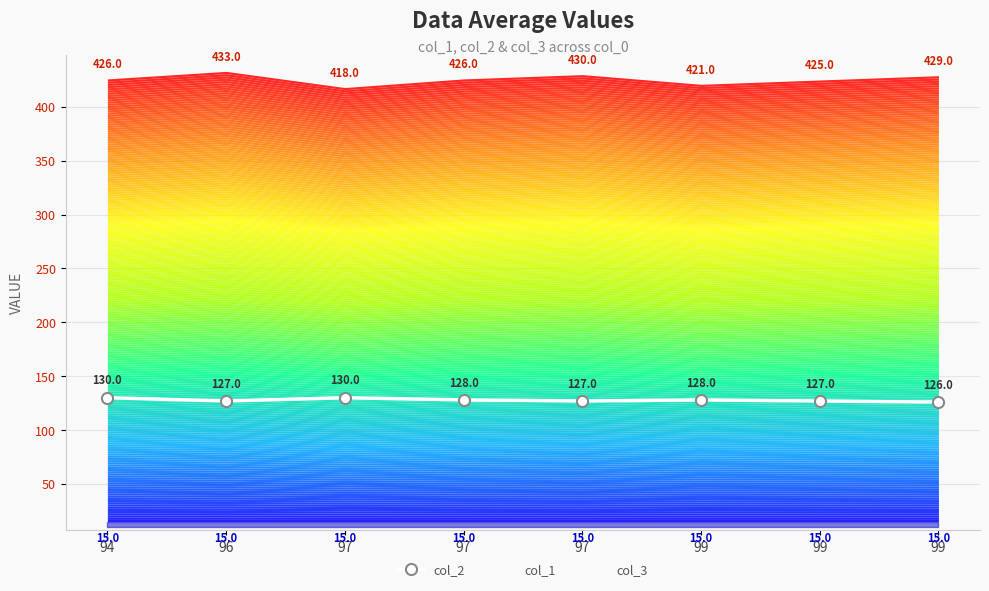

At which label does col_1 reach its minimum?

97